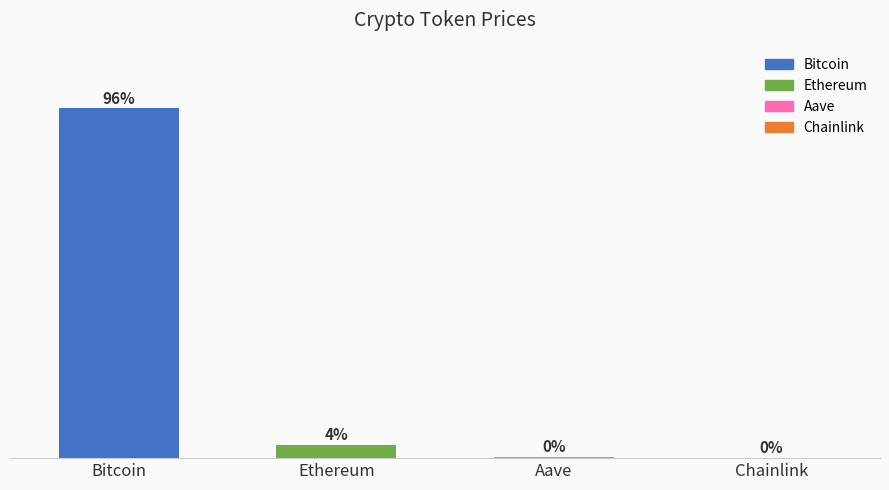

Rank the categories by value from lowest to highest.

Chainlink, Aave, Ethereum, Bitcoin